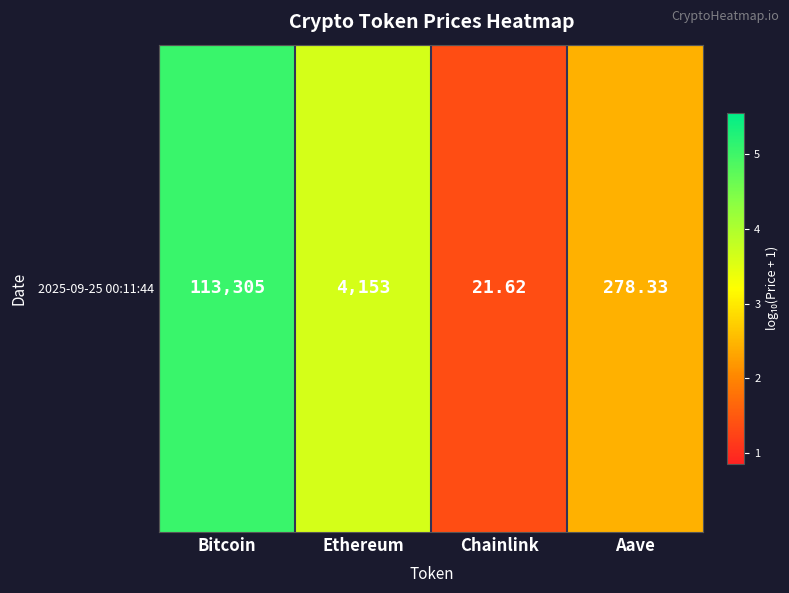

The chart shows a value of 2.6 at Bitcoin. True or false?

False